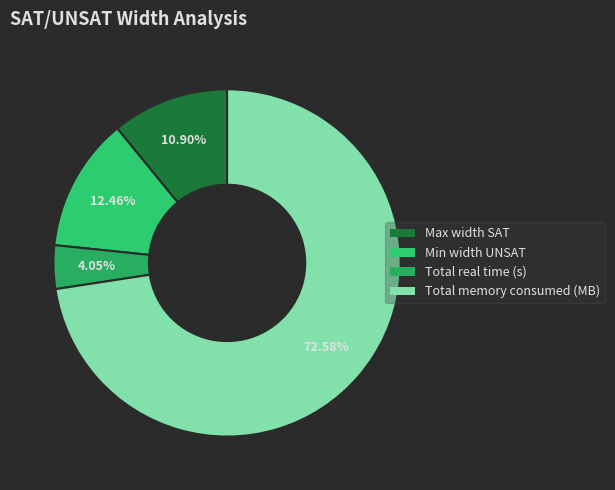

Which category has the biggest portion of the pie?

Total memory consumed (MB)